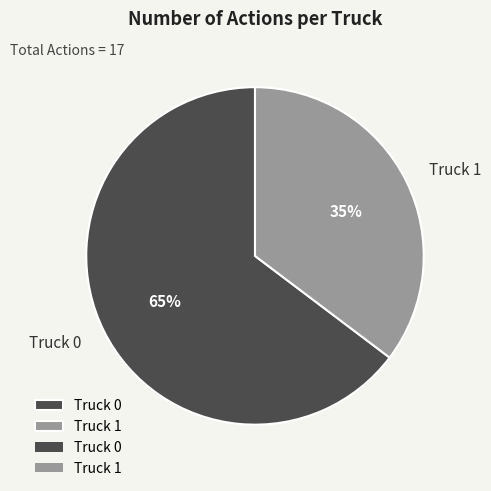

Which category has the smallest portion of the pie?

Truck 1